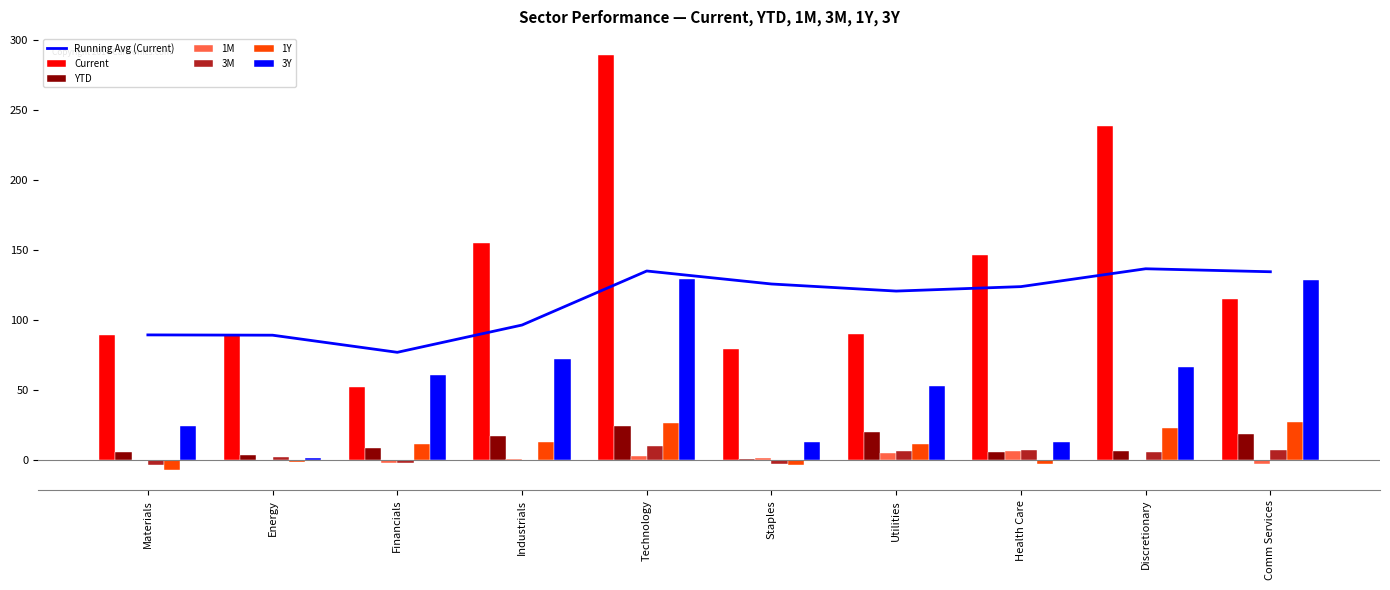

What is the label of the 5th bar from the right?

Staples